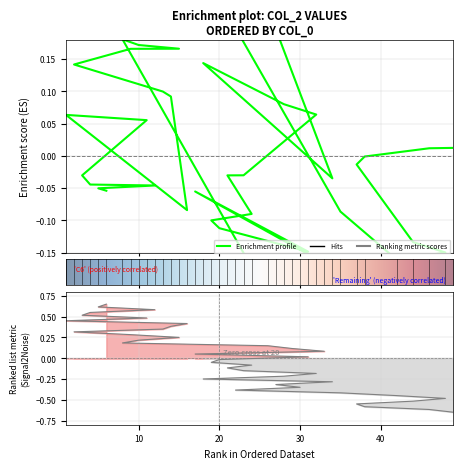

How many data points are less than 0?

23